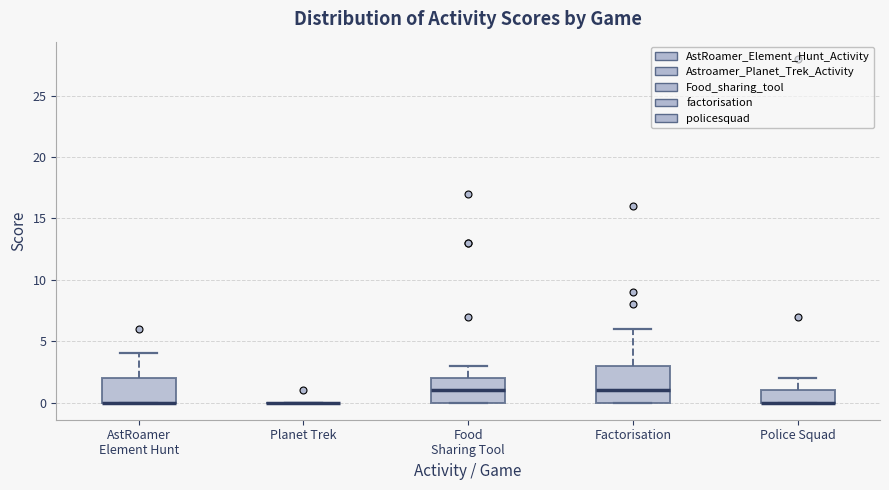

Reading left to right, read every box against the y-axis: the position of its median line, the range the box covers, and the ends of its whiskers. The values are not printed on the chart, so give them approximately, as read against the axis.

AstRoamer Element Hunt: median 0 (drawn on the box's lower edge), box 0 to 2, whiskers 0 to 4
Planet Trek: box collapsed to a line at 0, whiskers 0 to 0
Food Sharing Tool: median 1, box 0 to 2, whiskers 0 to 3
Factorisation: median 1, box 0 to 3, whiskers 0 to 6
Police Squad: median 0 (drawn on the box's lower edge), box 0 to 1, whiskers 0 to 2